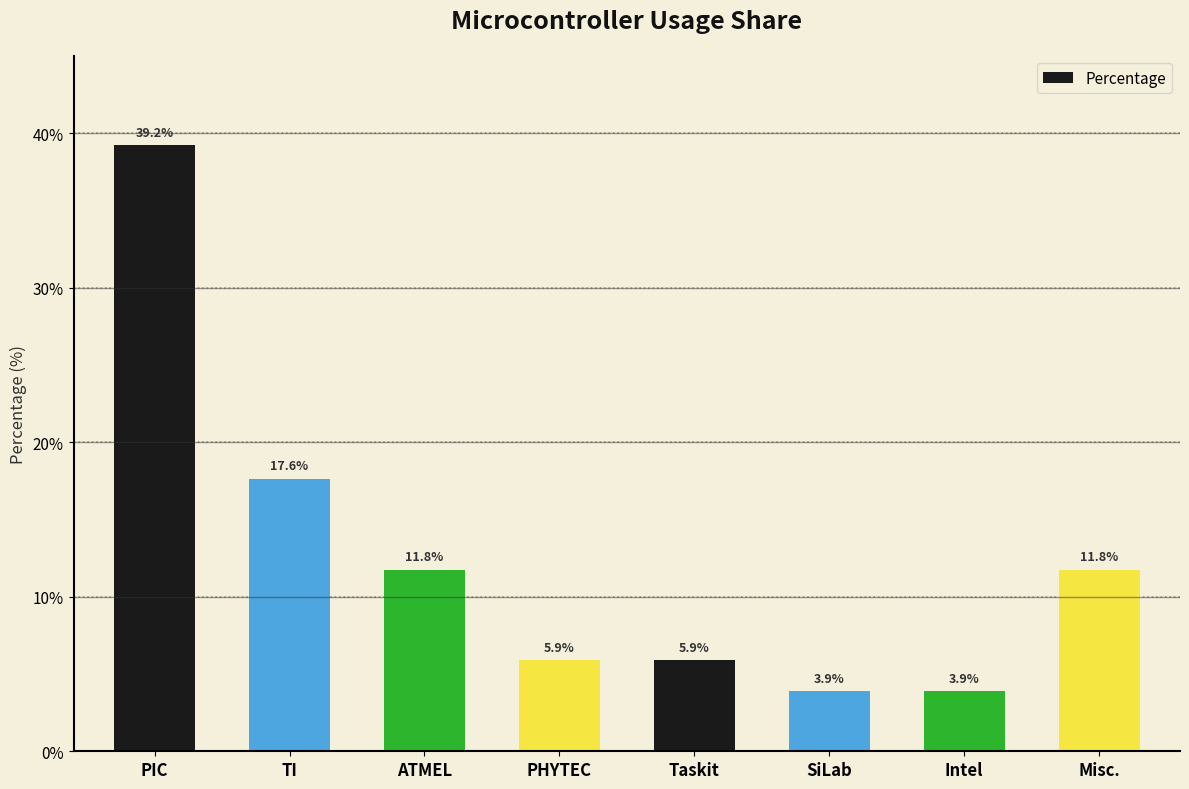

How many bars are there in total?

8